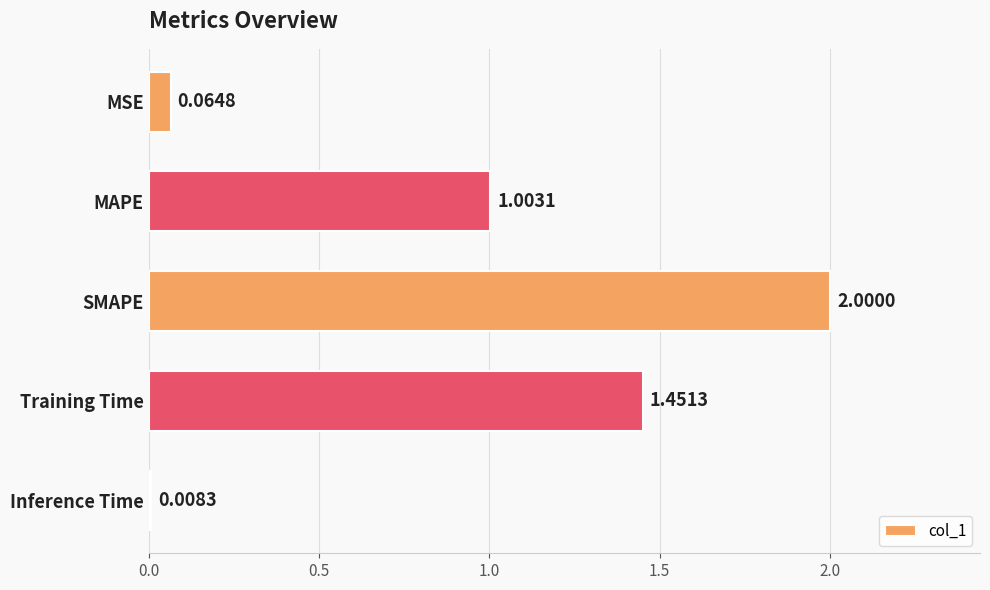

What is the label of the 2nd bar from the top?

MAPE